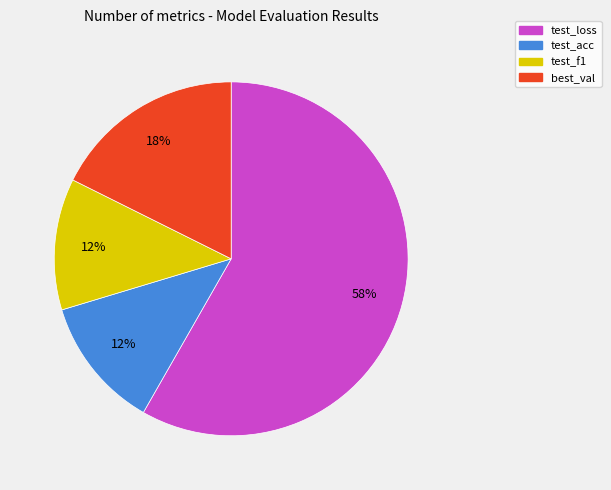

What is the ratio of the value at best_val to the value at test_loss?

0.3